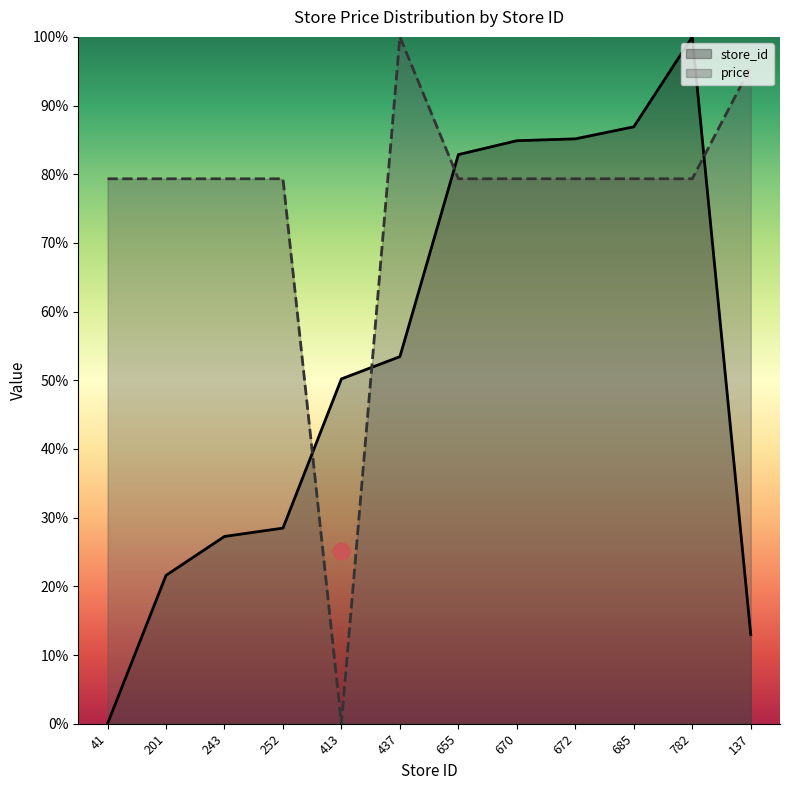

Reading right to left, what are all the values shown in this chart?

store_id: 137=13.0	782=100.0	685=86.9	672=85.2	670=84.9	655=82.9	437=53.4	413=50.2	252=28.5	243=27.3	201=21.6	41=0.0
price: 137=95.7	782=79.3	685=79.3	672=79.3	670=79.3	655=79.3	437=100.0	413=0.0	252=79.3	243=79.3	201=79.3	41=79.3